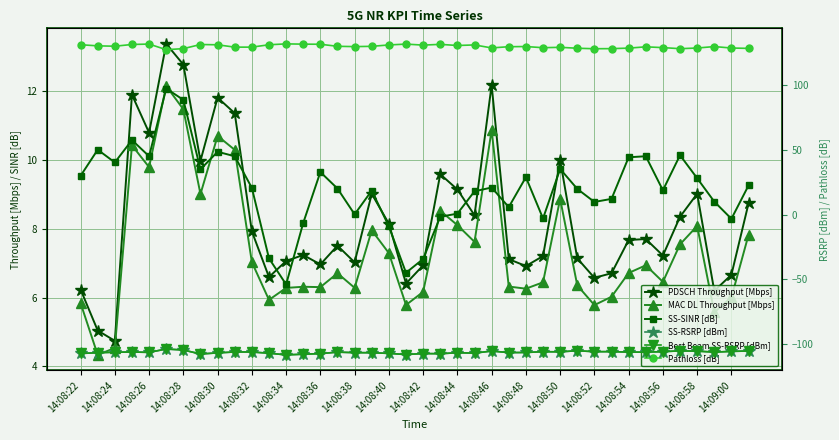

What is the difference between the second highest and minimum values in the Pathloss [dB] series?

4.3